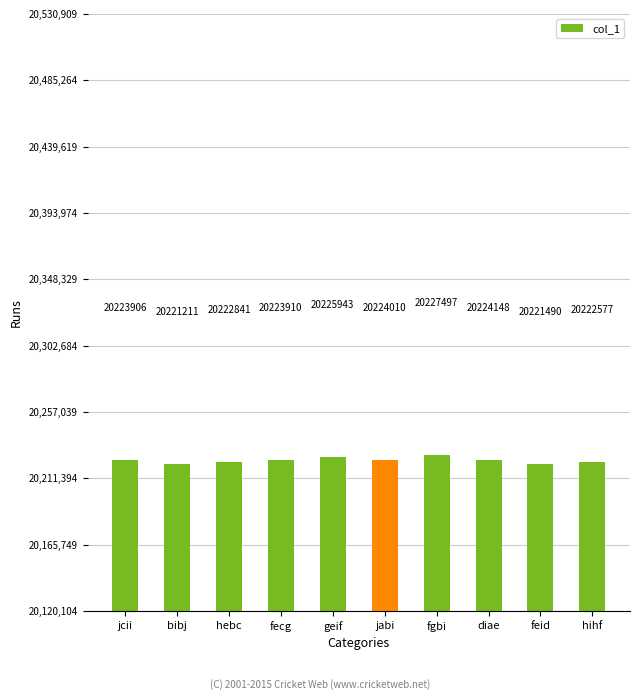

Are the bars grouped side by side (vs. stacked)?

No